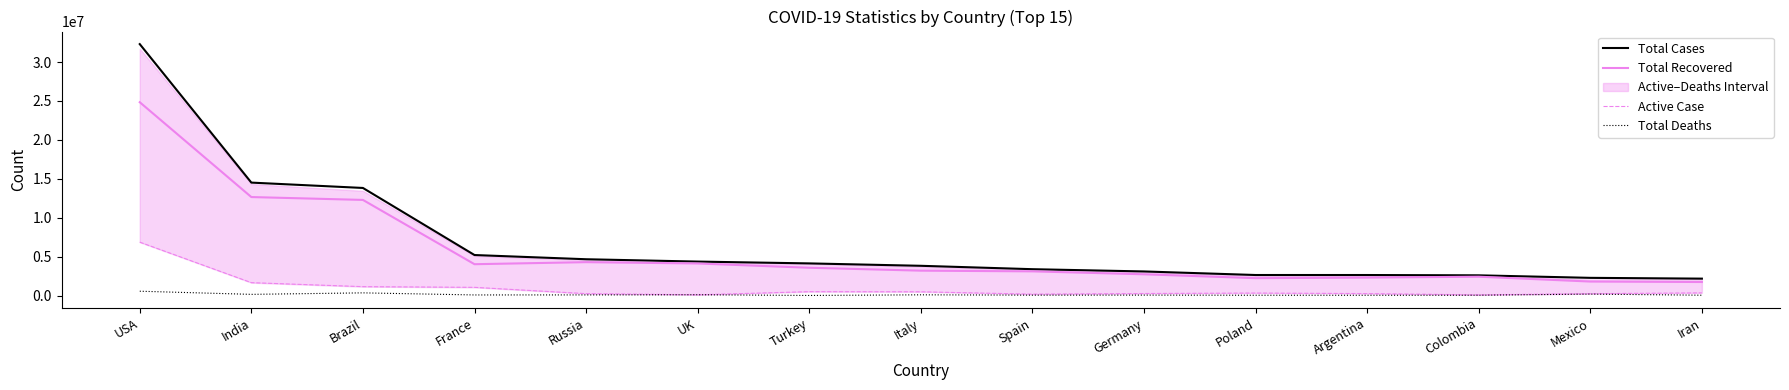

Is it true that Total Cases equals 2619422 at Colombia?

True